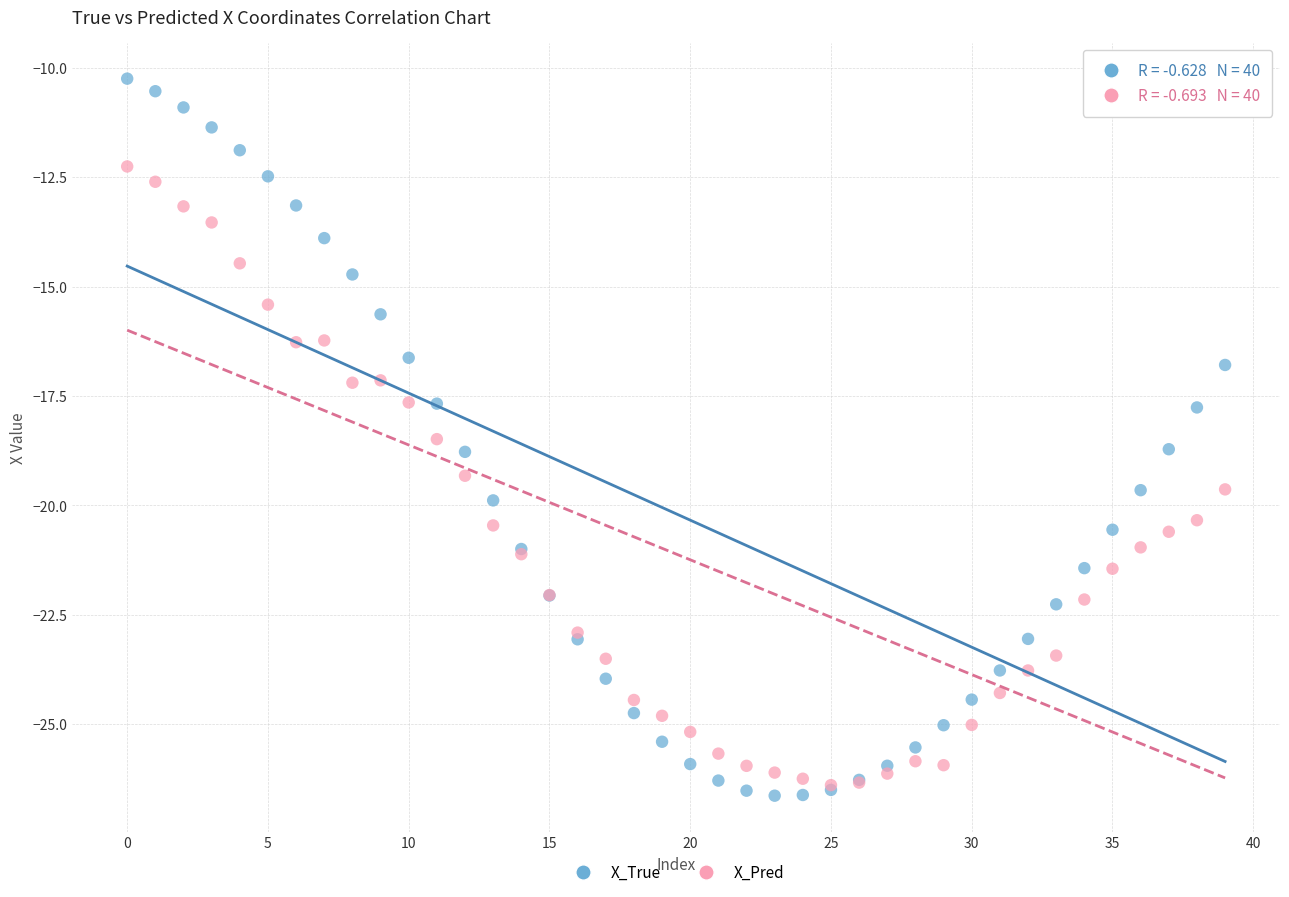

Which series reaches the minimum Y coordinate?

X_True